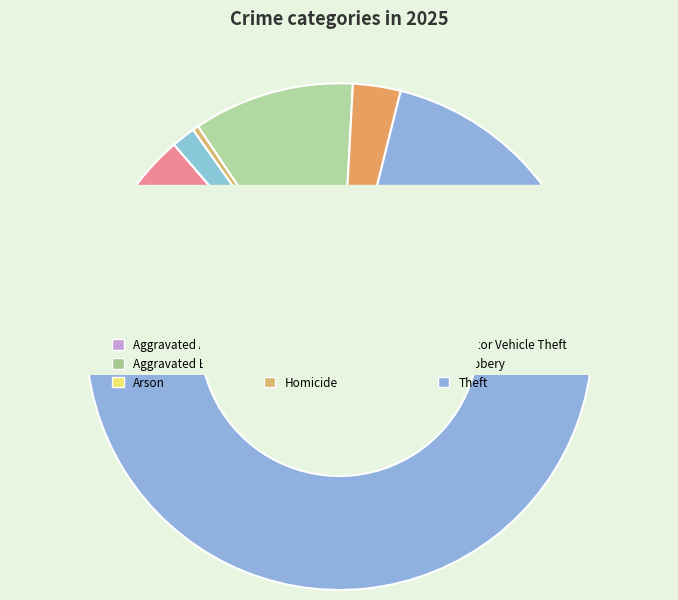

Rank the categories by value from highest to lowest.

Theft, Motor Vehicle Theft, Burglary, Aggravated Assault, Robbery, Aggravated Battery, Criminal Sexual Assault, Arson, Homicide